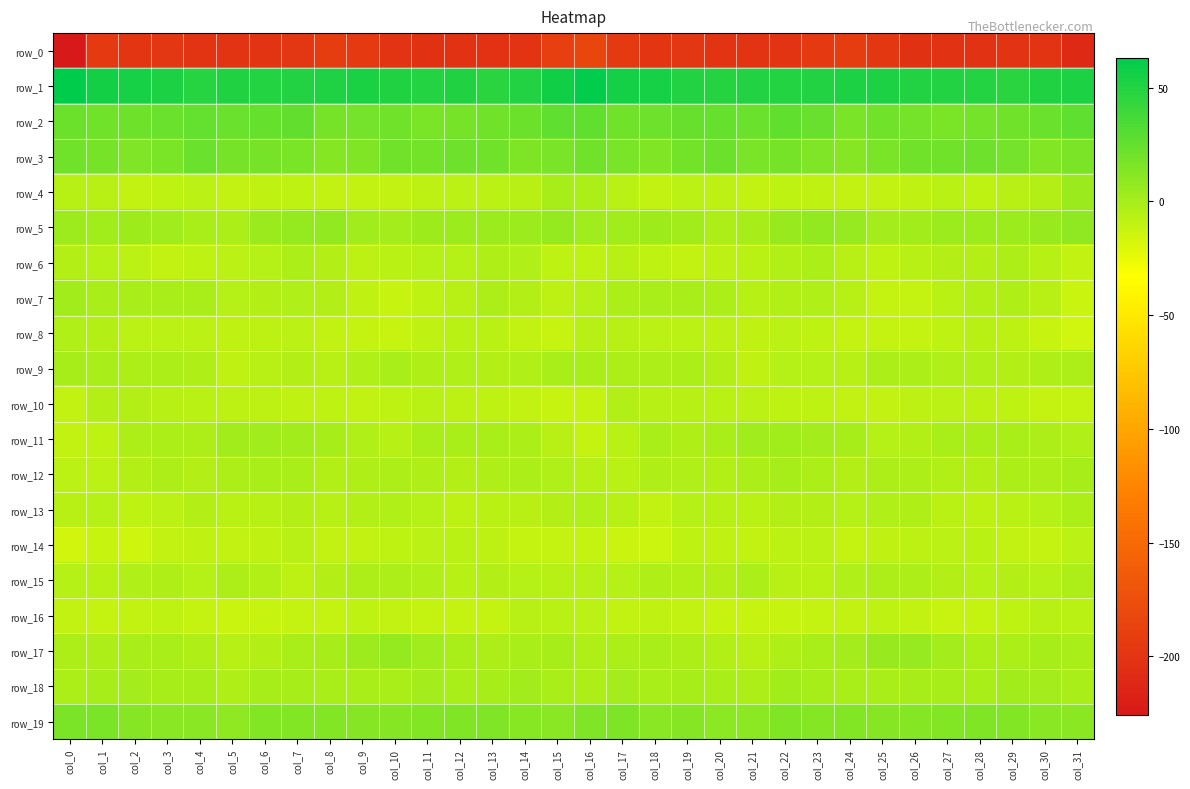

The value of row_10 at col_7 is -15.8. True or false?

False